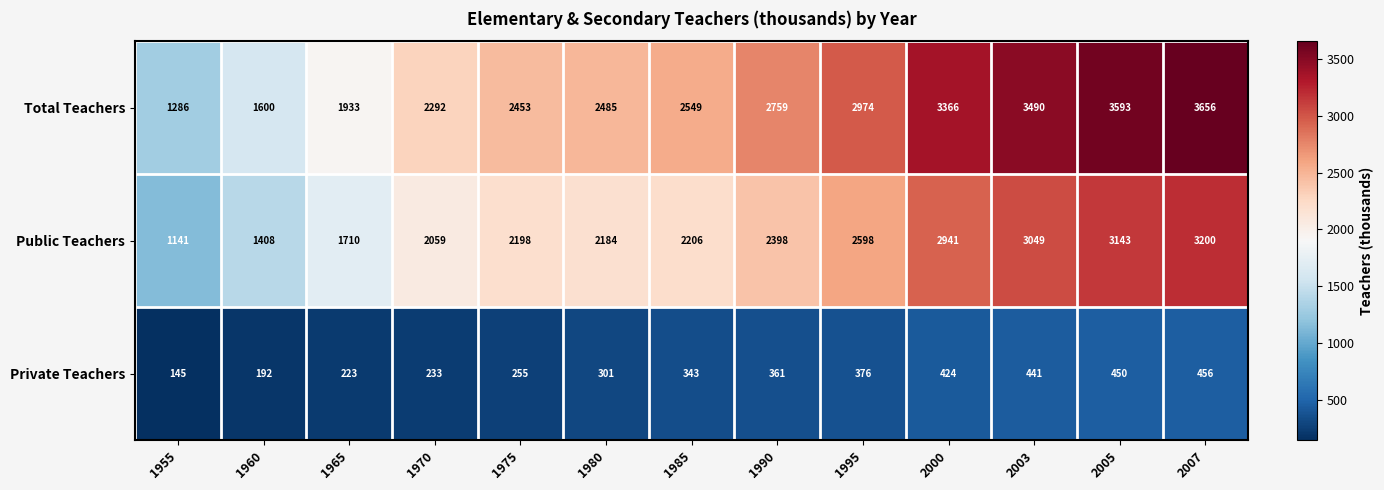

True or false: Public Teachers has a value of 4294 at 2000.

False